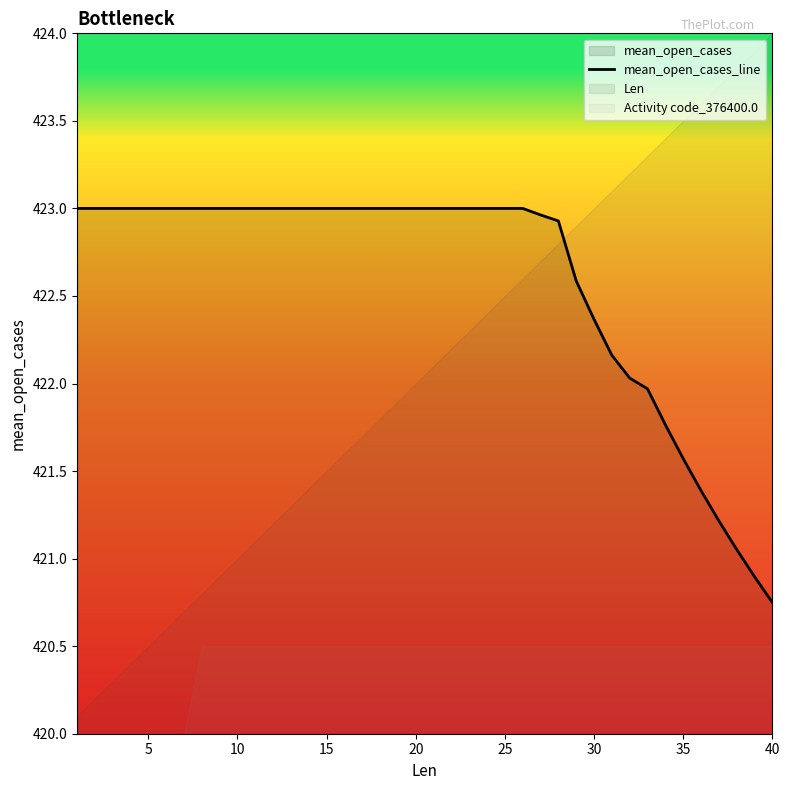

True or false: the data shows 223.3 at 10.

False